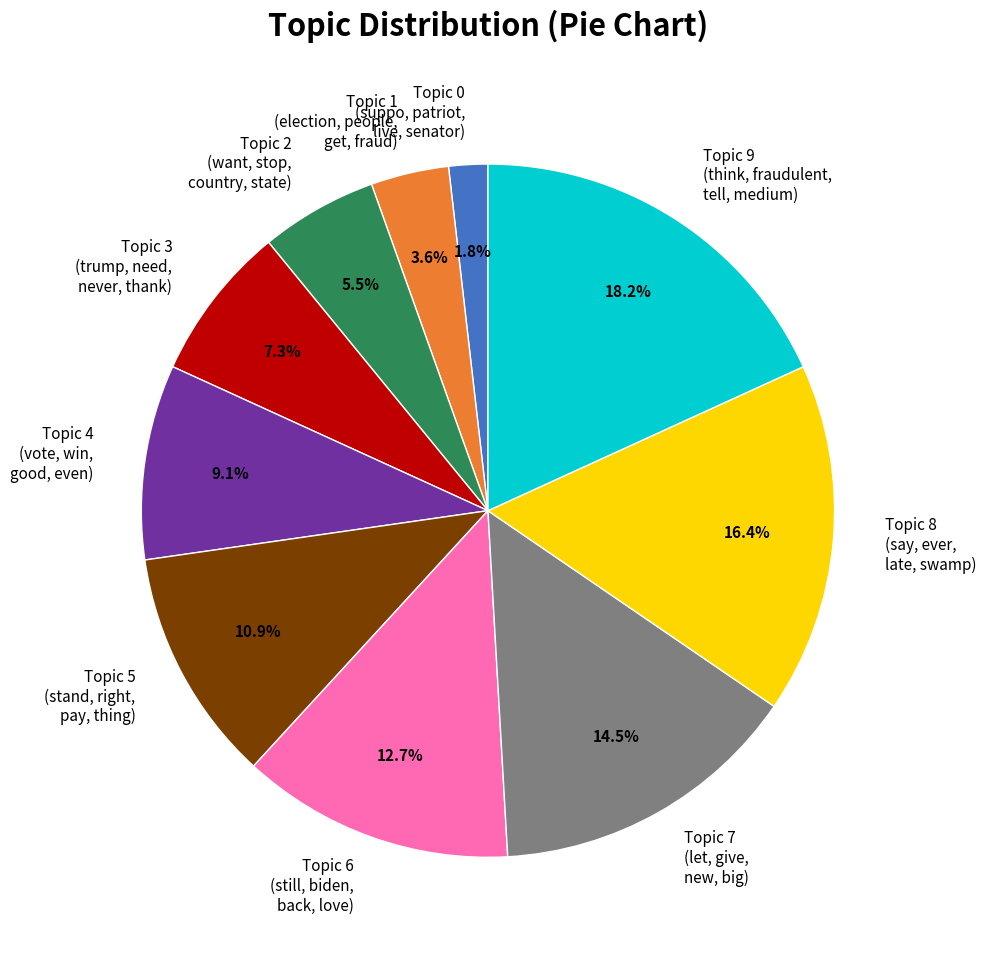

Is there a majority slice in this chart?

No